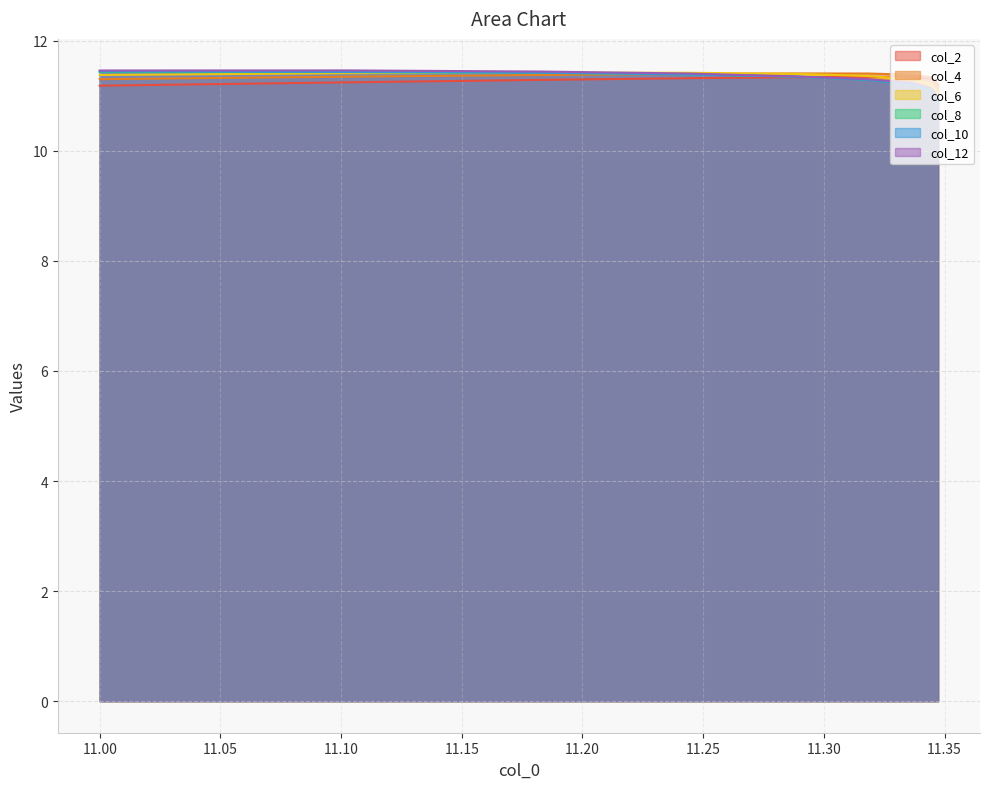

Read the col_12 value at 11.34732107806376.

11.0